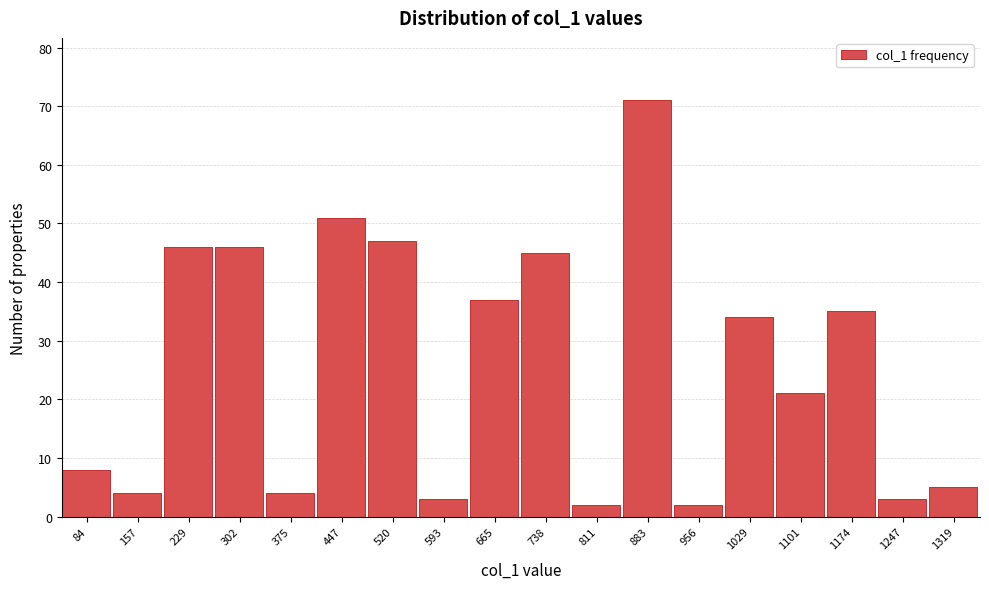

Reading left to right, list all the values displayed in this chart.

84=8	157=4	229=46	302=46	375=4	447=51	520=47	593=3	665=37	738=45	811=2	883=71	956=2	1029=34	1101=21	1174=35	1247=3	1319=5